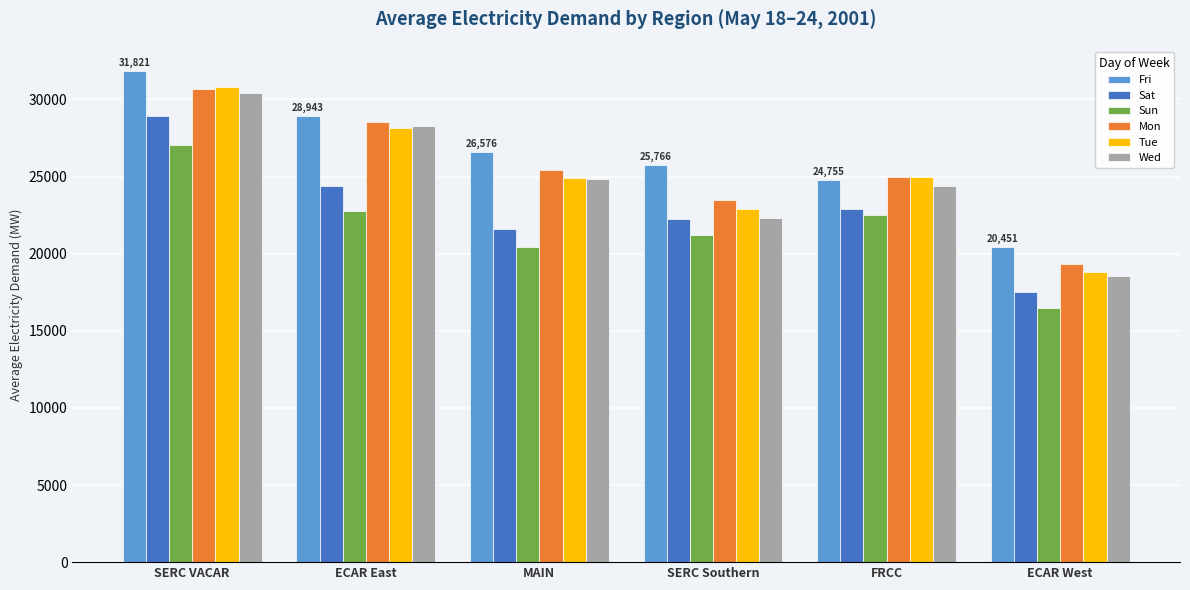

What is the value of the Sun bar at the 3rd from the left?

20401.1